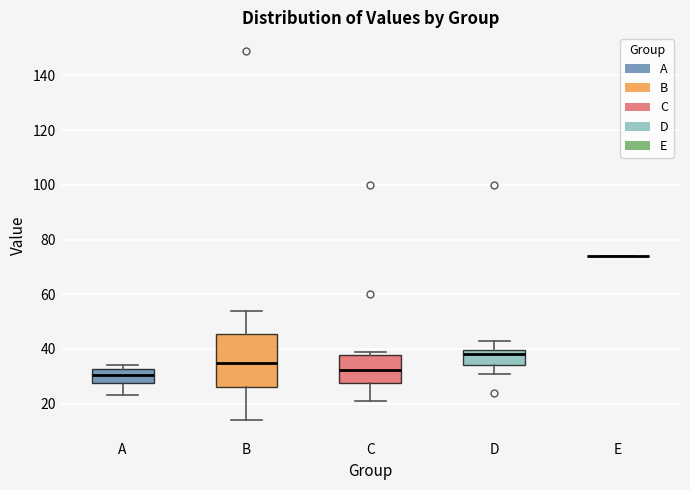

Reading left to right, read every box against the y-axis: the position of its median line, the range the box covers, and the ends of its whiskers. The values are not printed on the chart, so give them approximately, as read against the axis.

A: median 30, box 28 to 32, whiskers 24 to 34
B: median 36, box 26 to 46, whiskers 14 to 54
C: median 32, box 28 to 38, whiskers 22 to 40
D: median 38, box 34 to 40, whiskers 32 to 44
E: box collapsed to a line at 74, whiskers 74 to 74